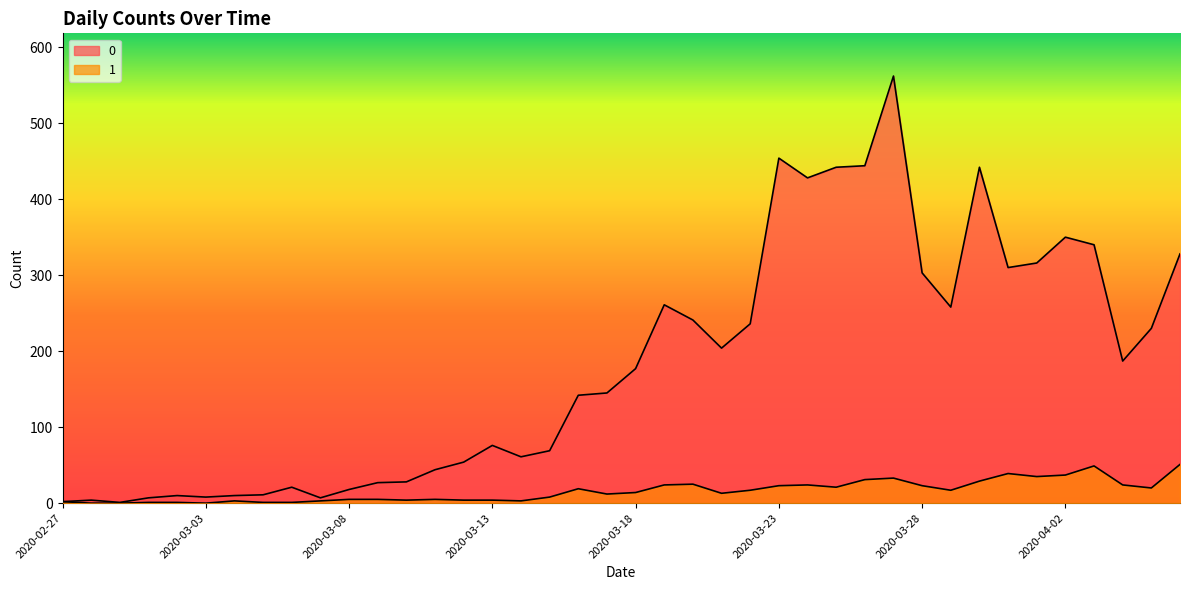

What is the label of the 1st point from the left?

2020-02-27